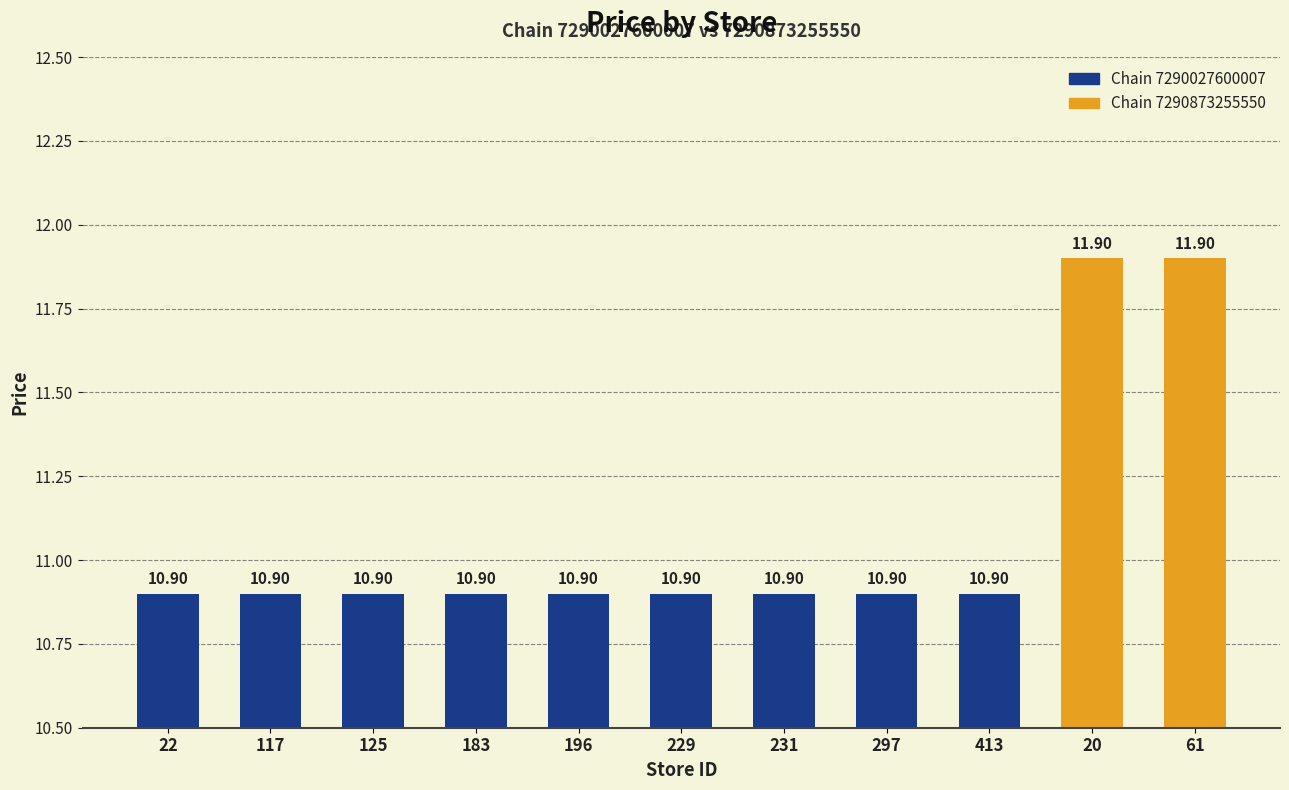

What is the ratio of the value at 229 to the value at 297?

1.0